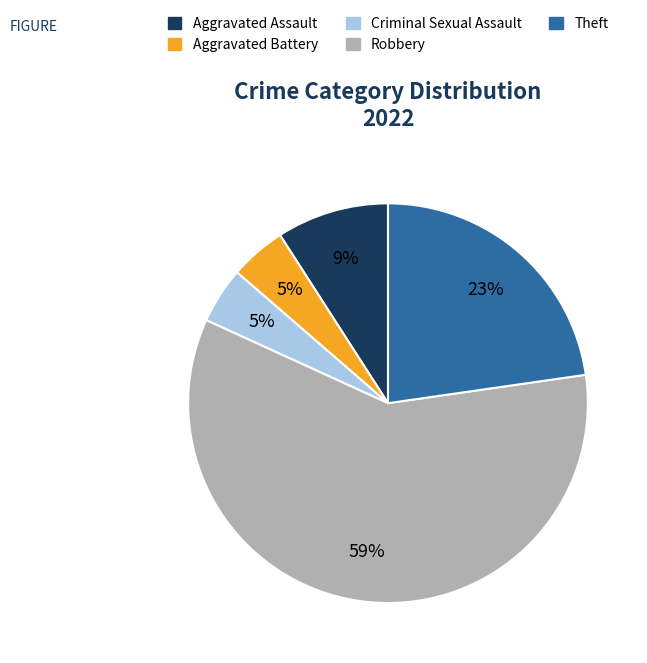

To the nearest percent, what is the difference between the Theft and Criminal Sexual Assault slice percentages?

18%